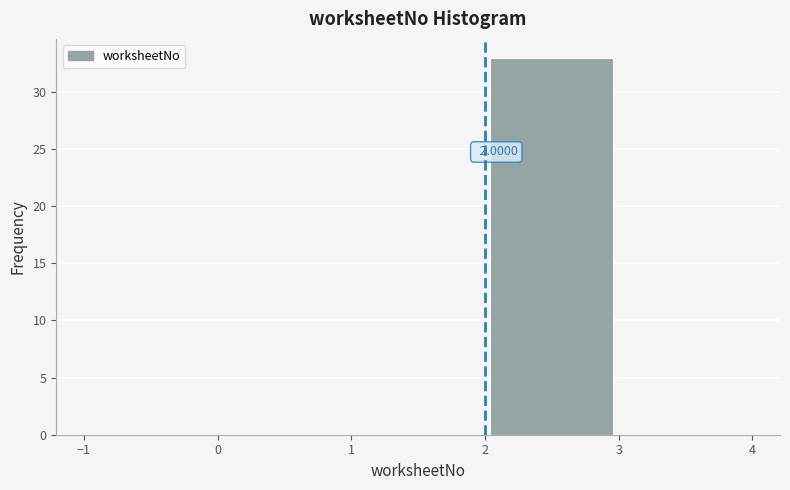

Over which range of the x-axis is the bar tallest?

2 to 3